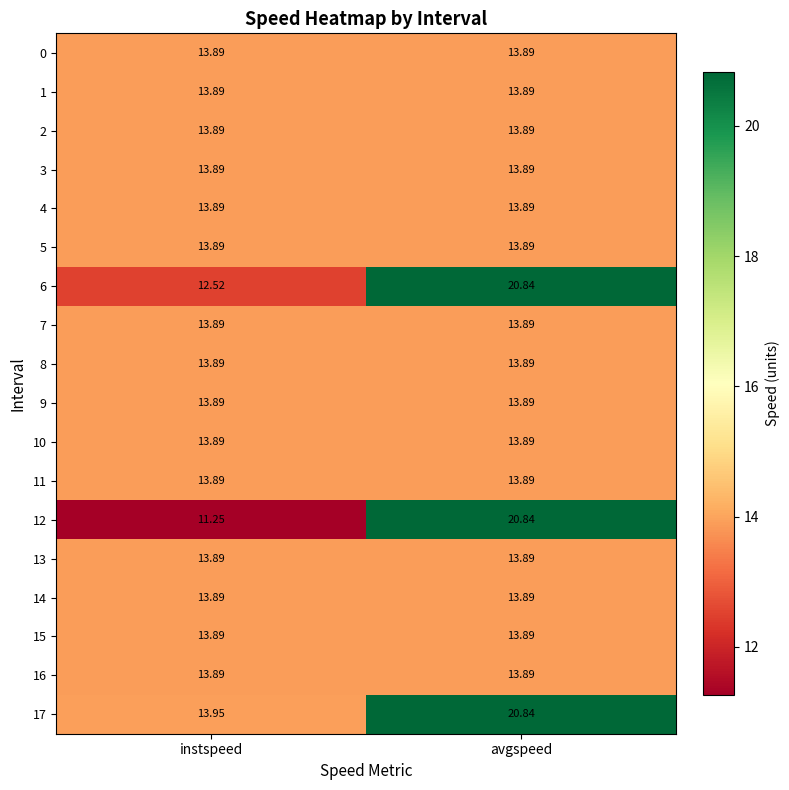

At which category does the chart reach its peak across all series?

avgspeed